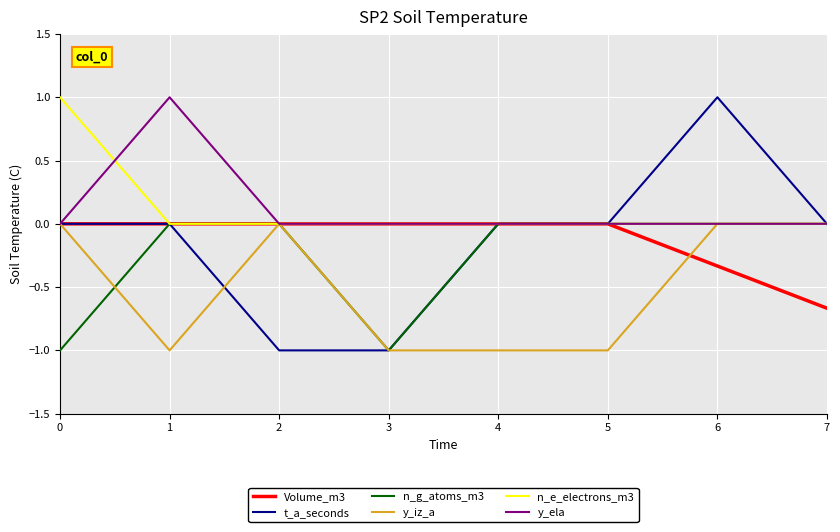

What is the total value across all series at 6?

0.7